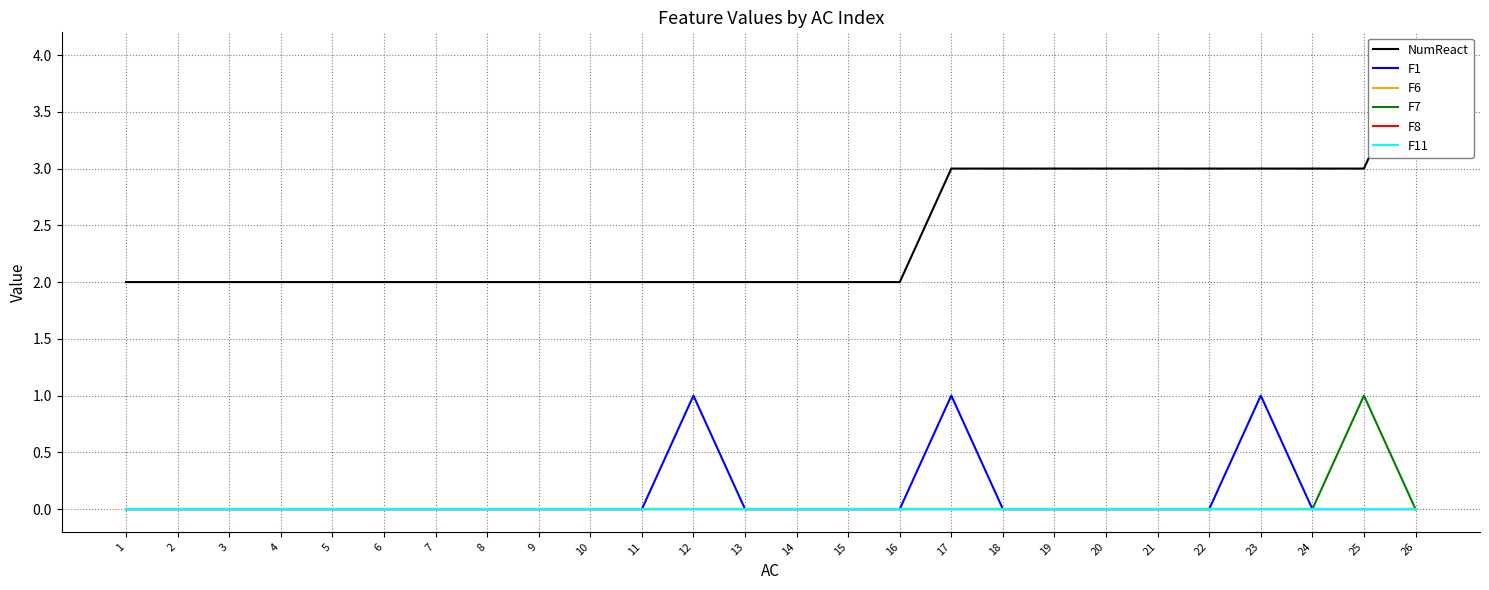

What is the maximum value shown in the chart?

4